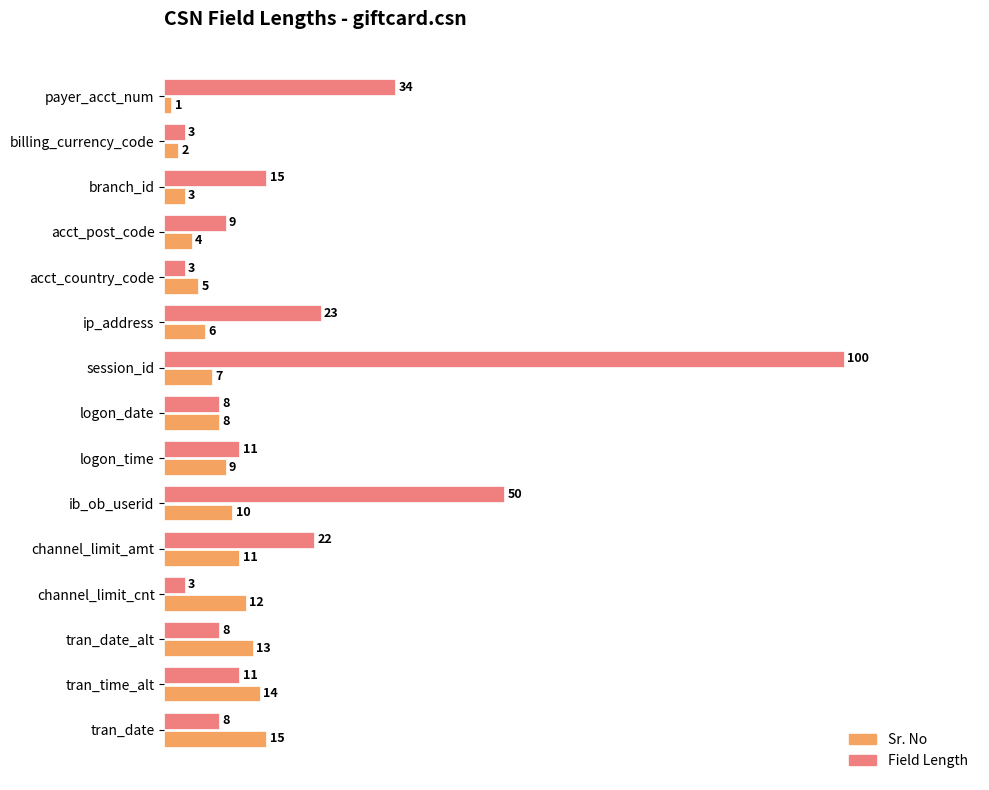

What is the minimum value shown in the chart?

1.0